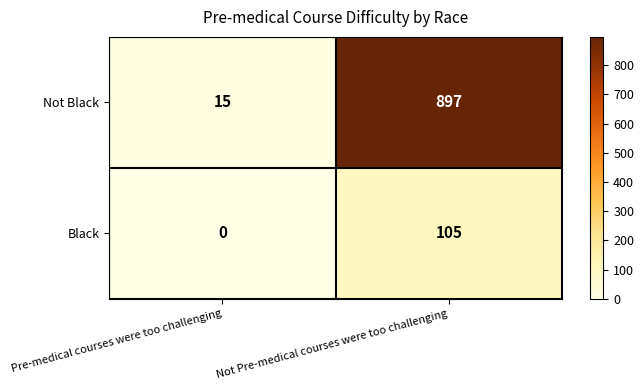

Which series has the largest total across all categories?

Not Black